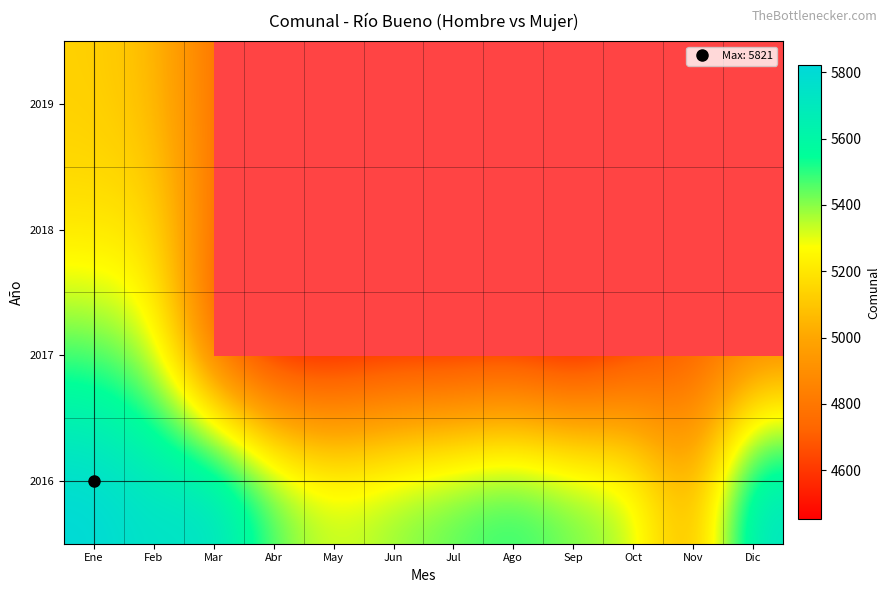

List the labels in order of 2018 value, smallest first.

Jun, Sep, May, Oct, Abr, Ago, Jul, Nov, Dic, Mar, Ene, Feb